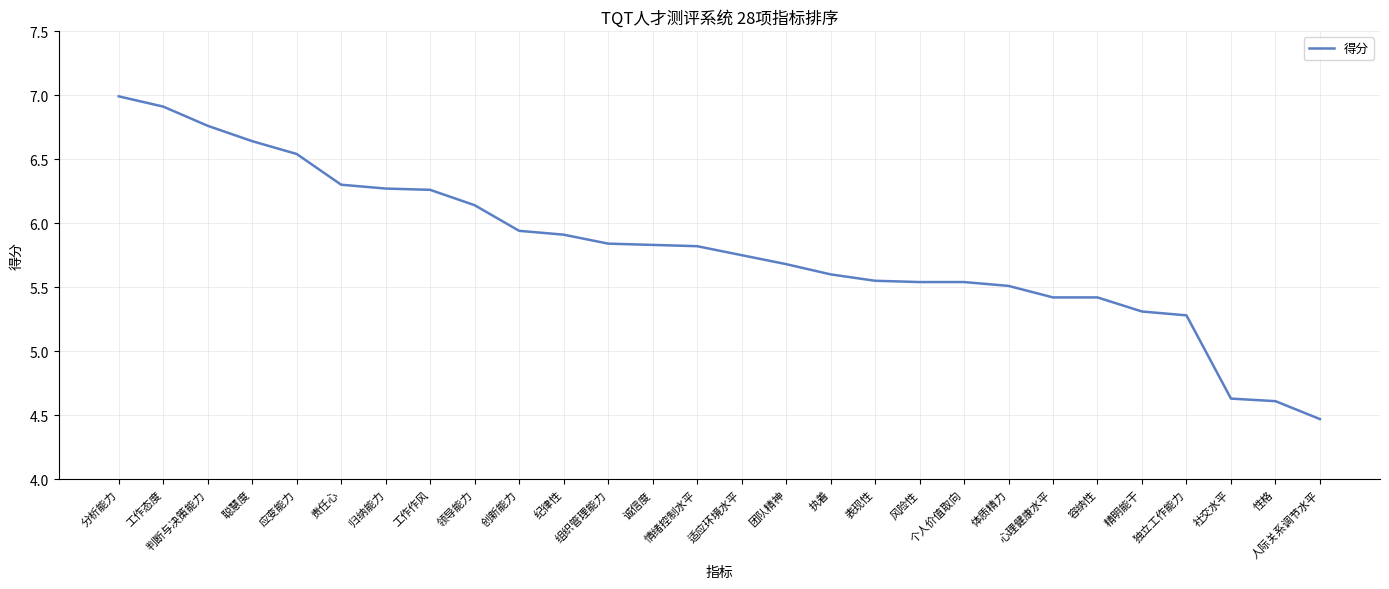

What is the change in value from 诚信度 to 心理健康水平?

-0.4